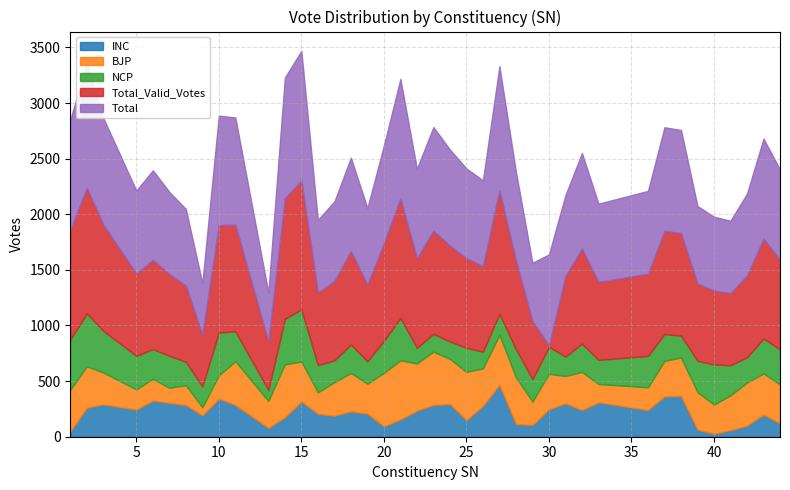

What is the total value across all series at 8?

2048